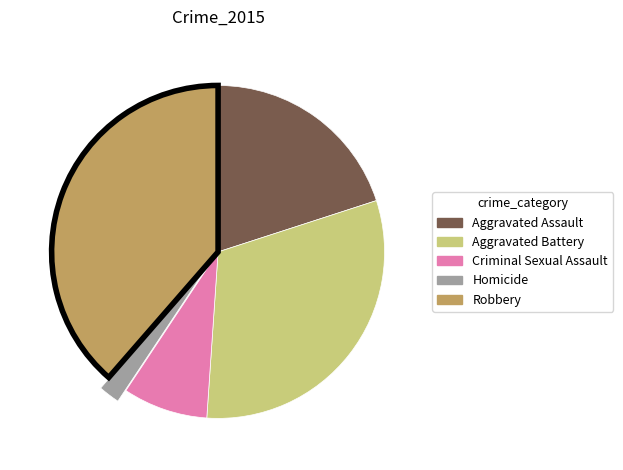

Count the number of slices in the pie.

5